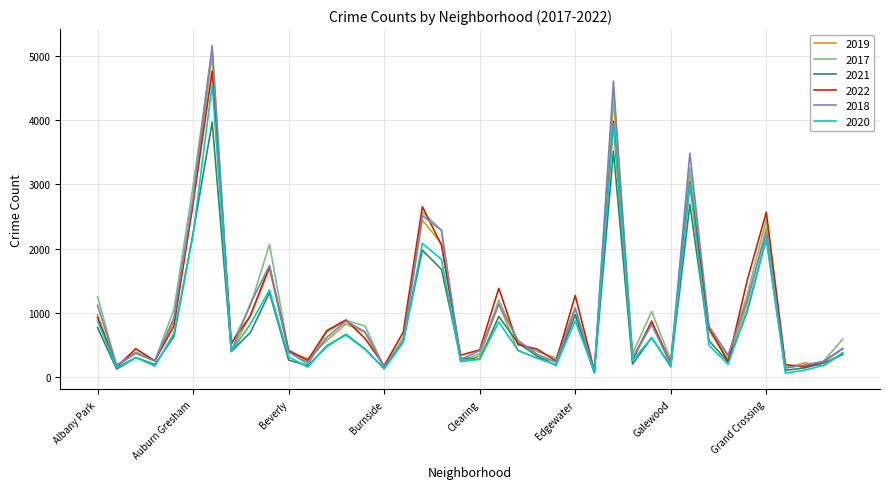

At how many categories does at least one series exceed 1782?

8